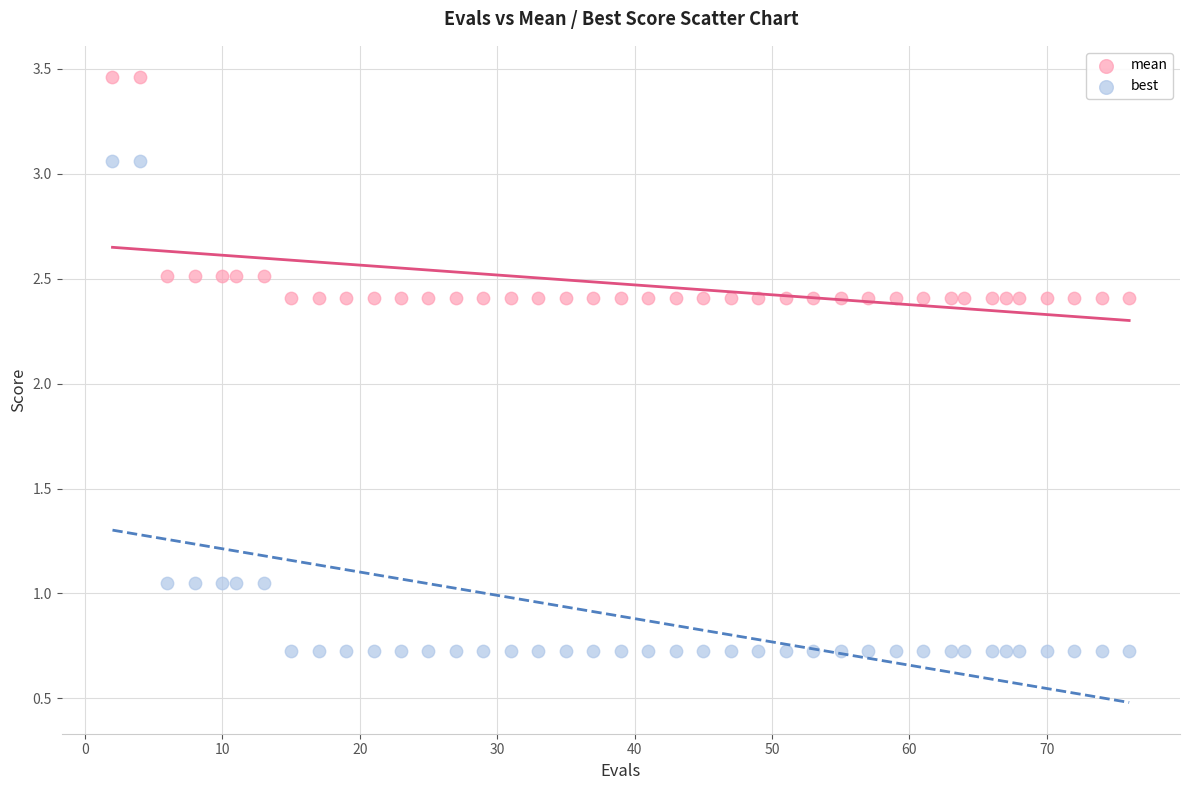

Which series reaches the minimum Y coordinate?

best